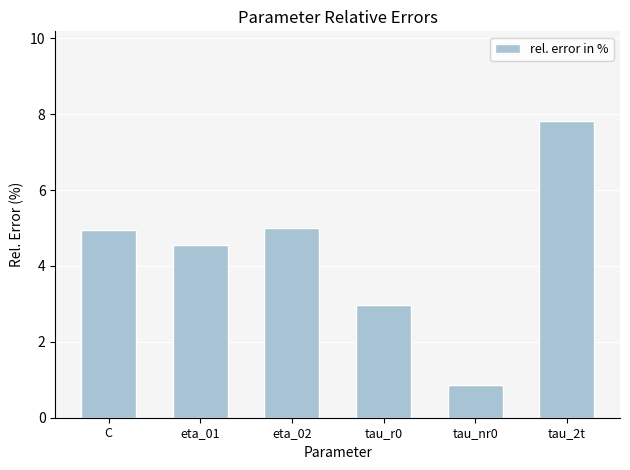

What is the approximate value at tau_nr0?

0.8